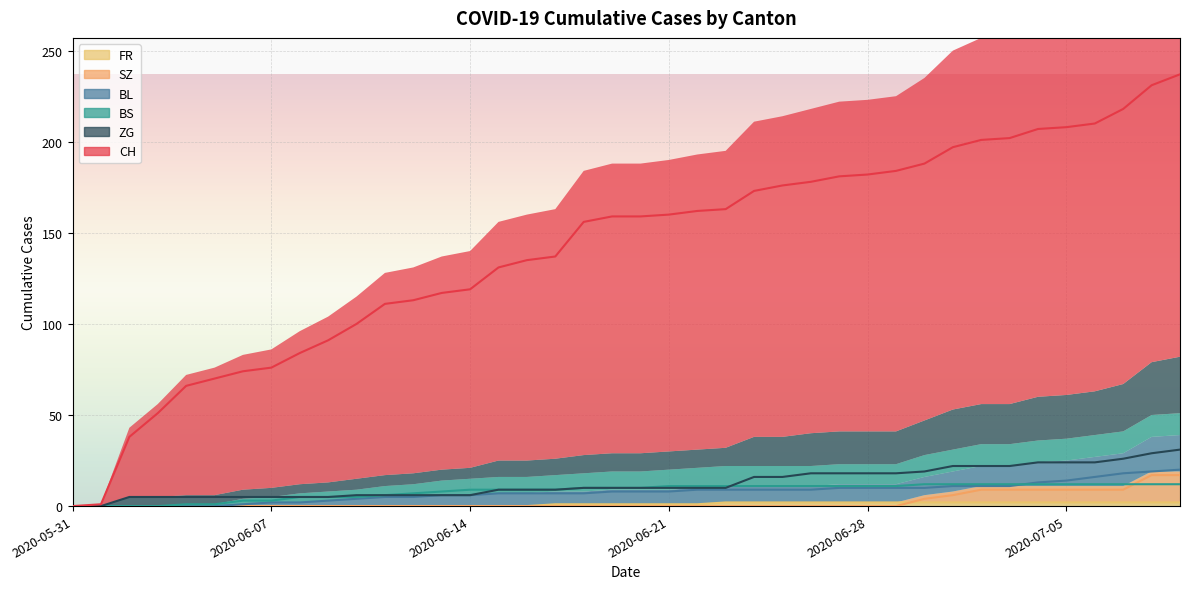

True or false: BS and CH cross at least once.

False